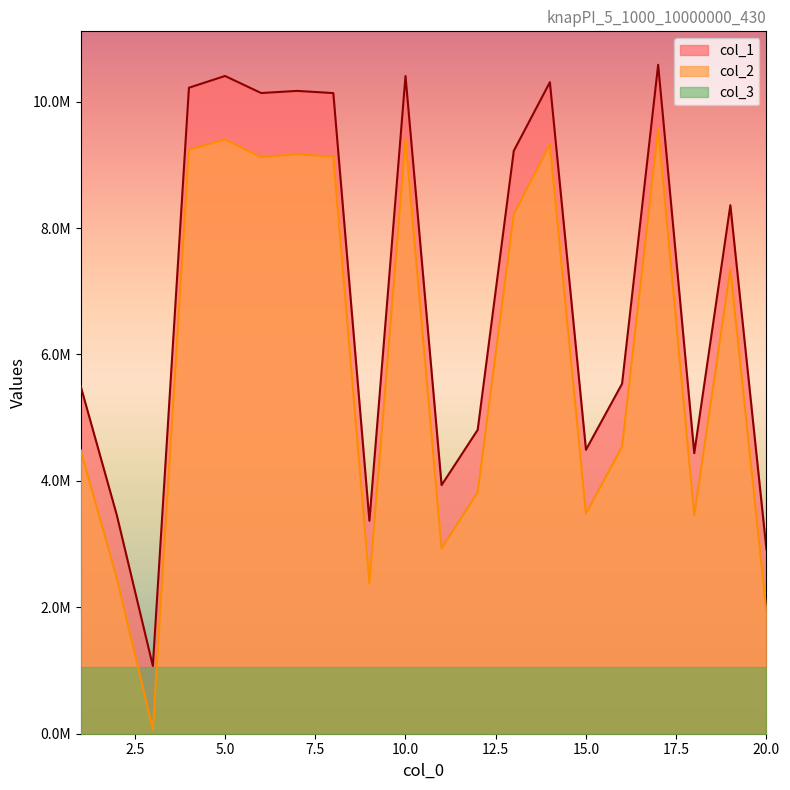

What is the smallest value displayed?

65469